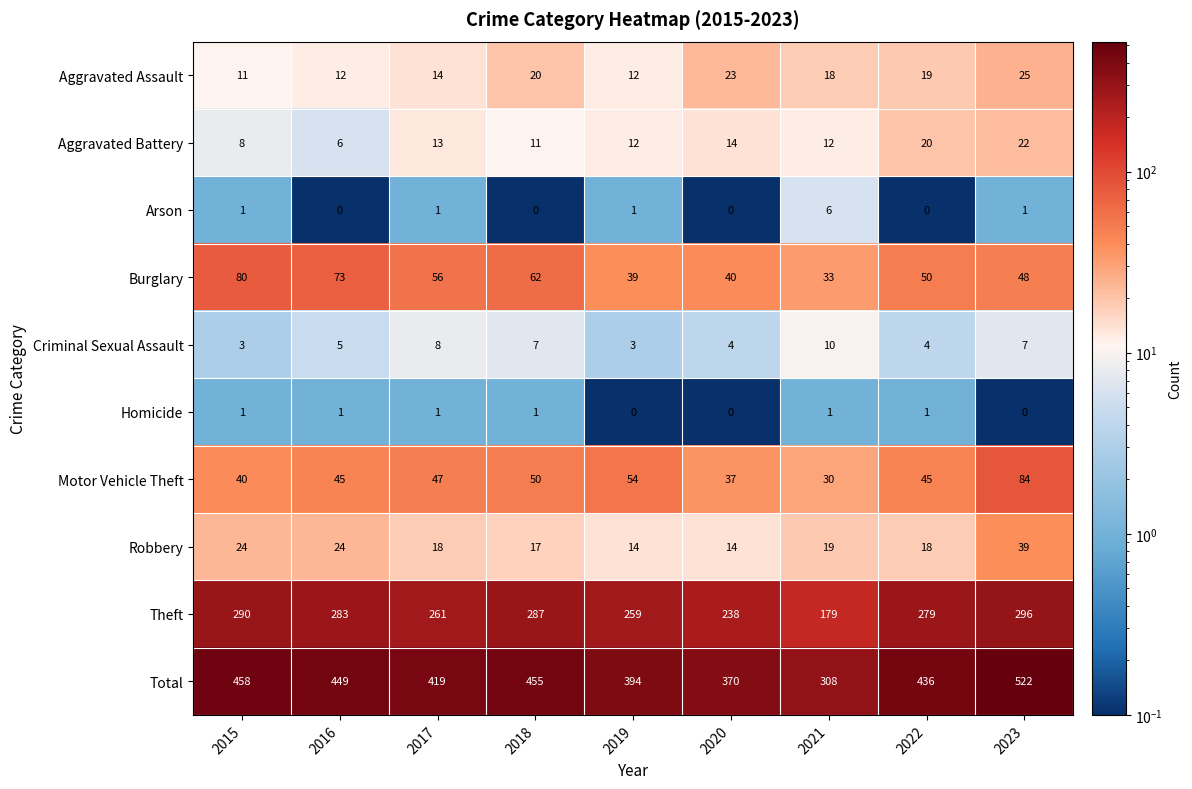

Which series has the widest spread of values?

Total